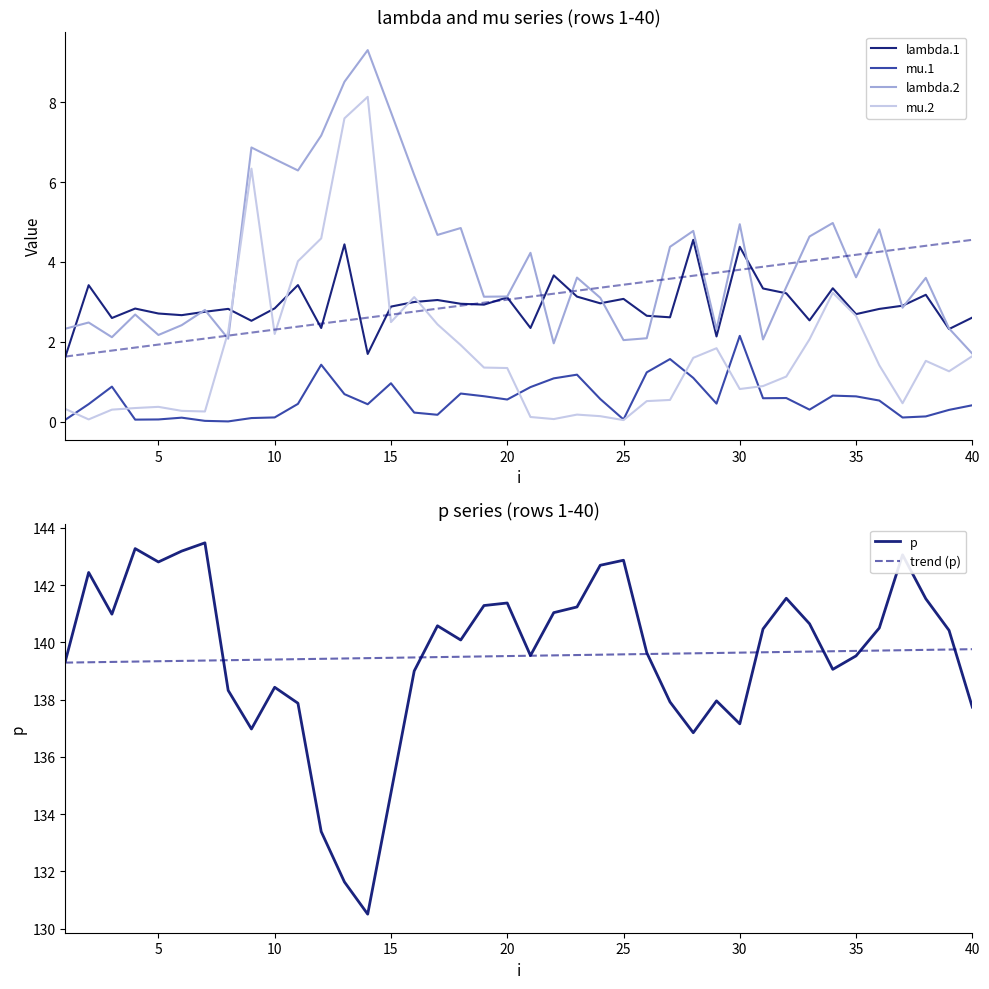

True or false: mu.2 has a value of 2.2 at 10.

True